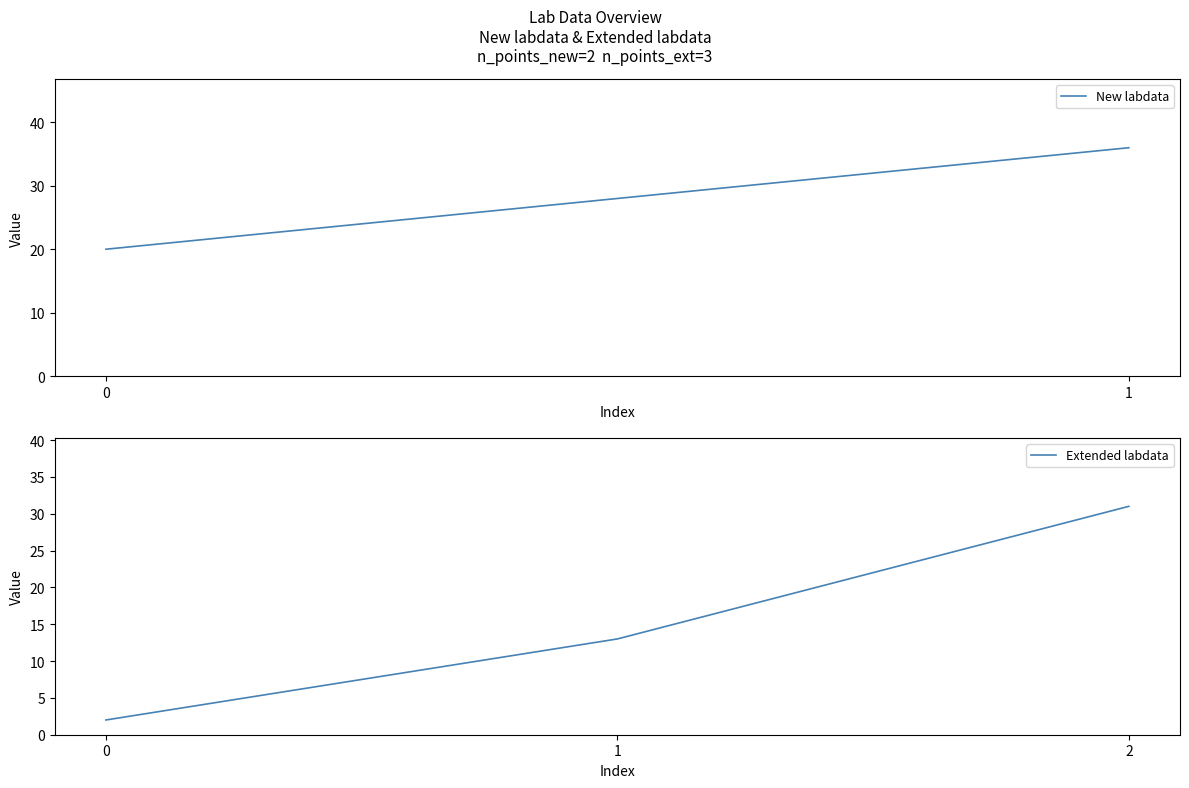

What is the approximate value at 1?

13